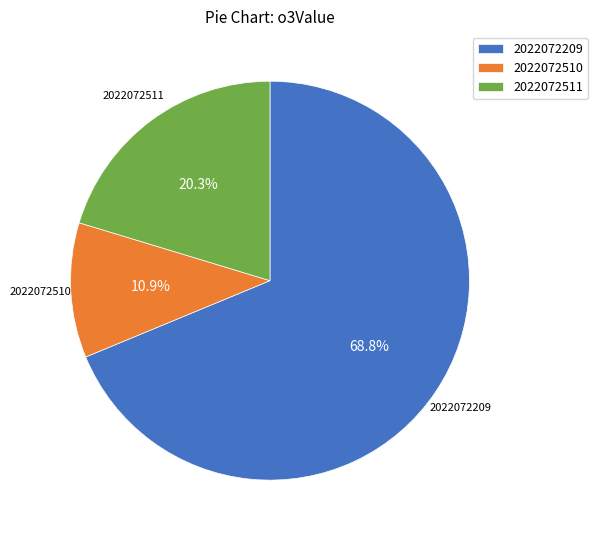

How much of the chart is everything except 2022072510?

89.1%